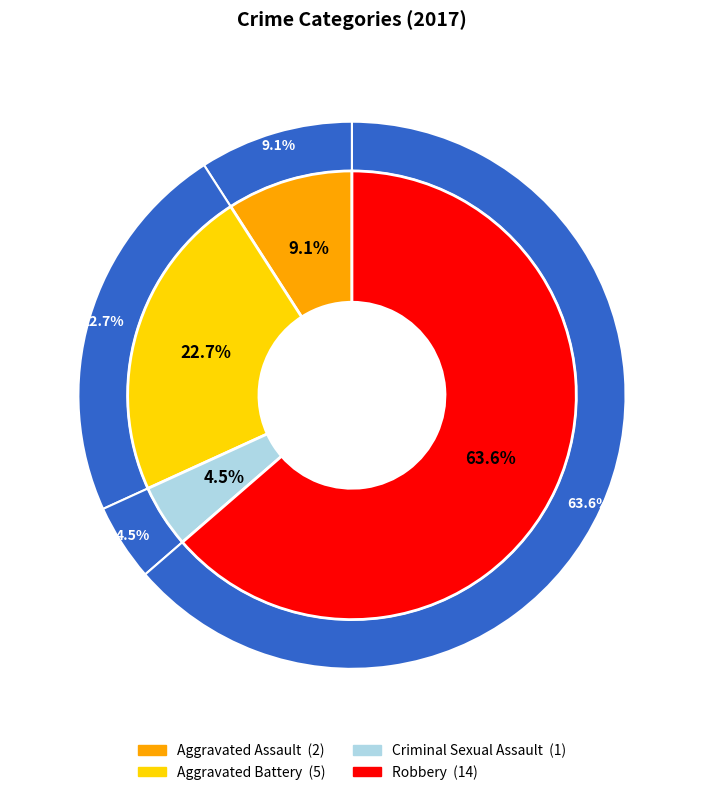

To the nearest percent, what is the difference between the Robbery and Criminal Sexual Assault slice percentages?

59%